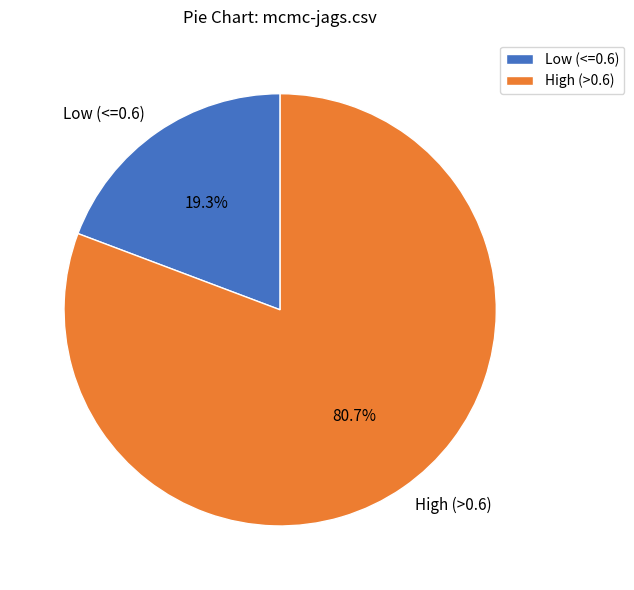

How many slices are in this pie chart?

2